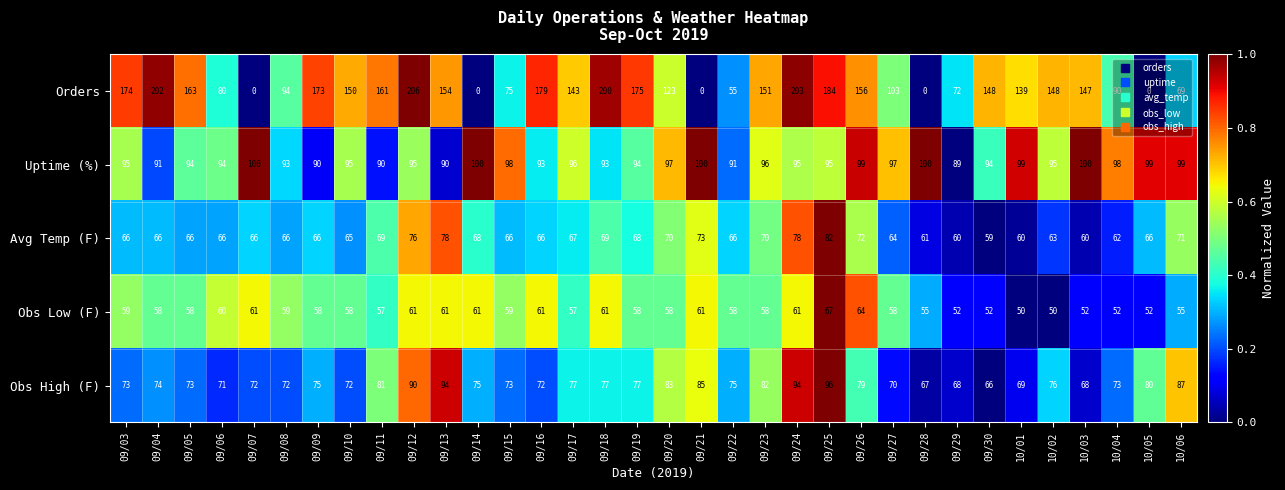

At 10/01, list the series in order from smallest to largest.

Obs Low (F), Avg Temp (F), Obs High (F), Uptime (%), Orders